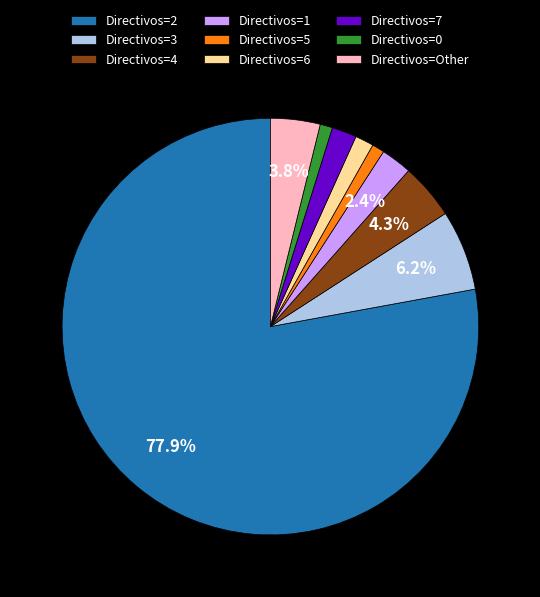

How much of the chart is everything except Directivos=4?

95.7%